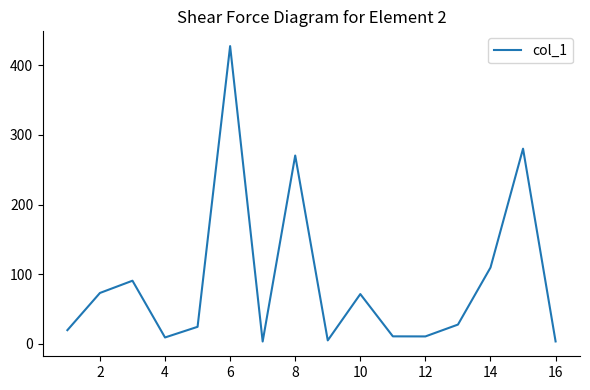

What is the greatest value displayed?

427.6